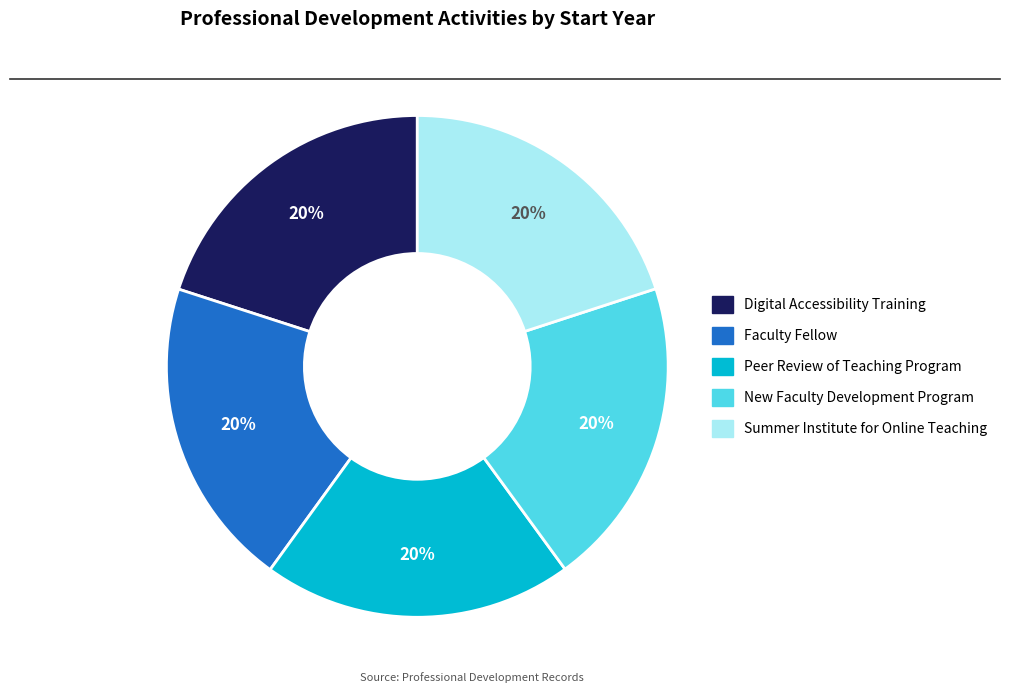

How many slices are in this pie chart?

5